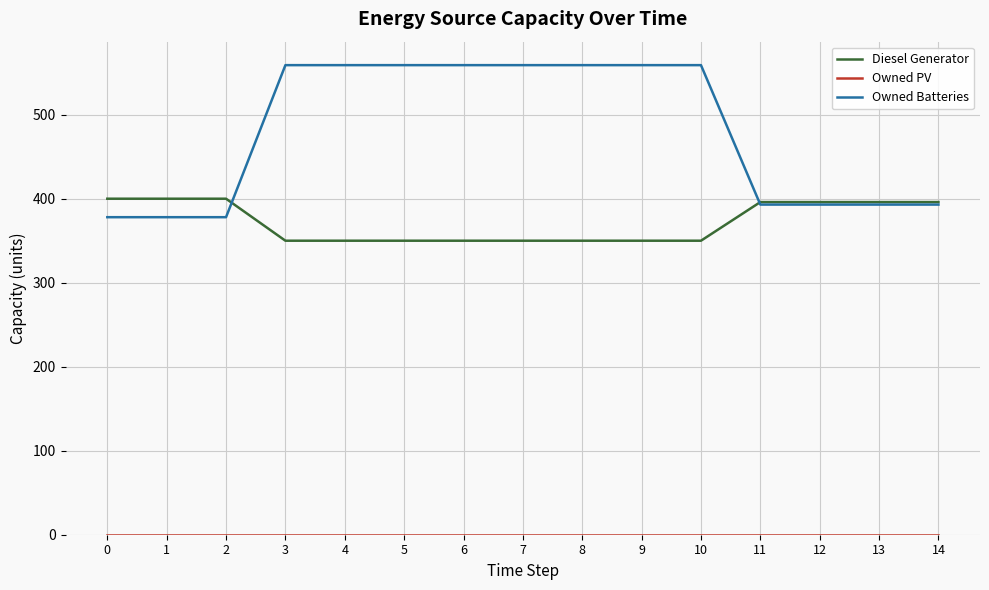

True or false: Diesel Generator has a value of 396 at 13.

True